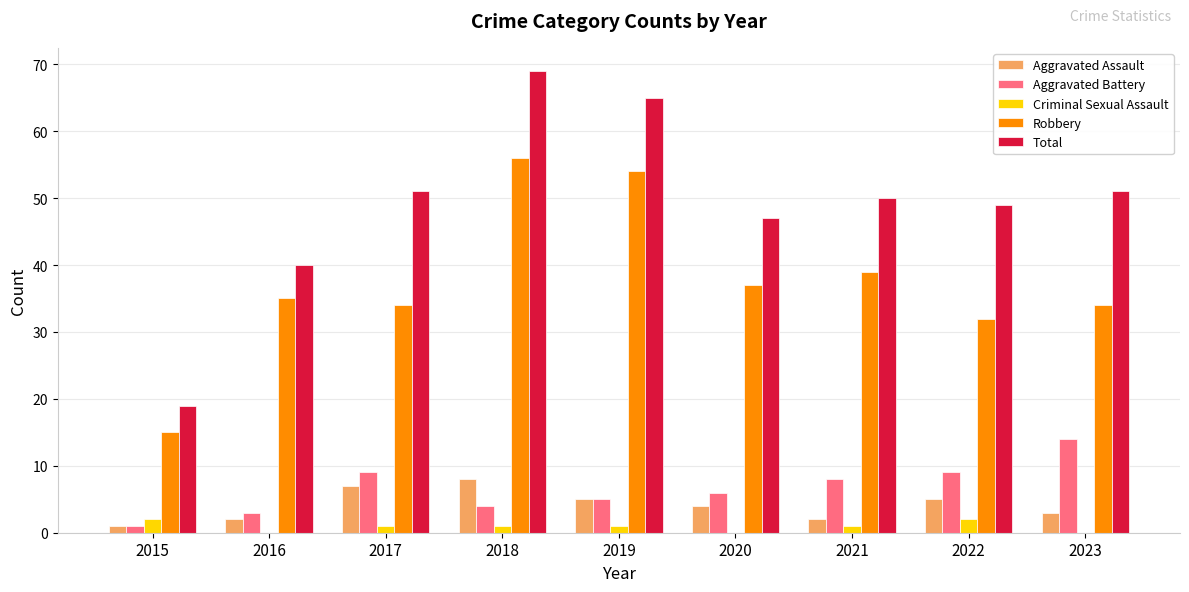

What is the maximum value shown in the chart?

69